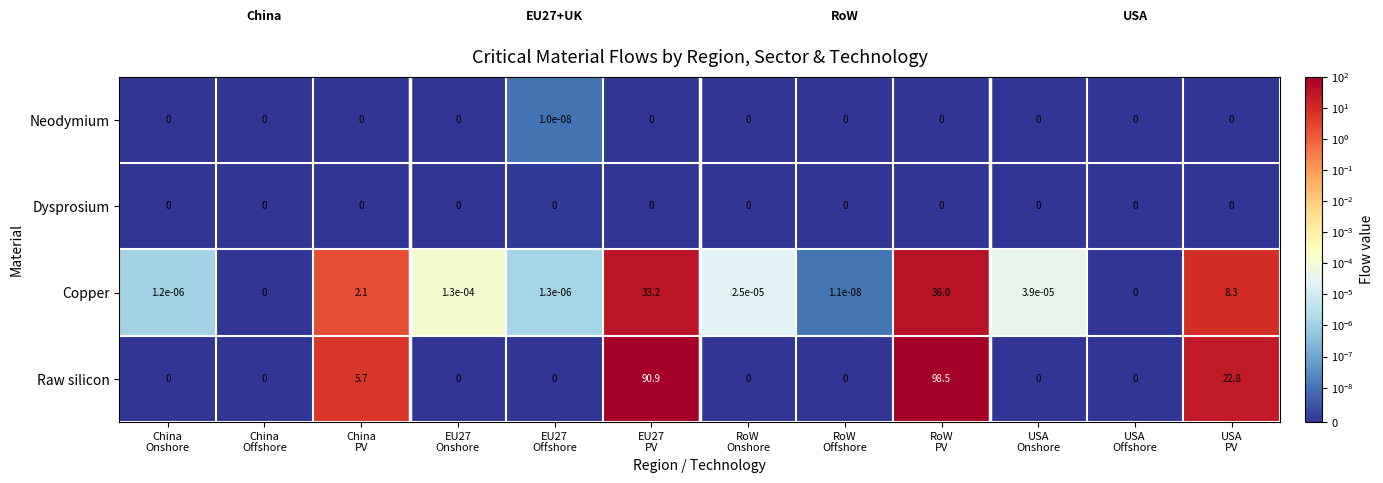

Which series has the largest range (max minus min)?

Raw silicon